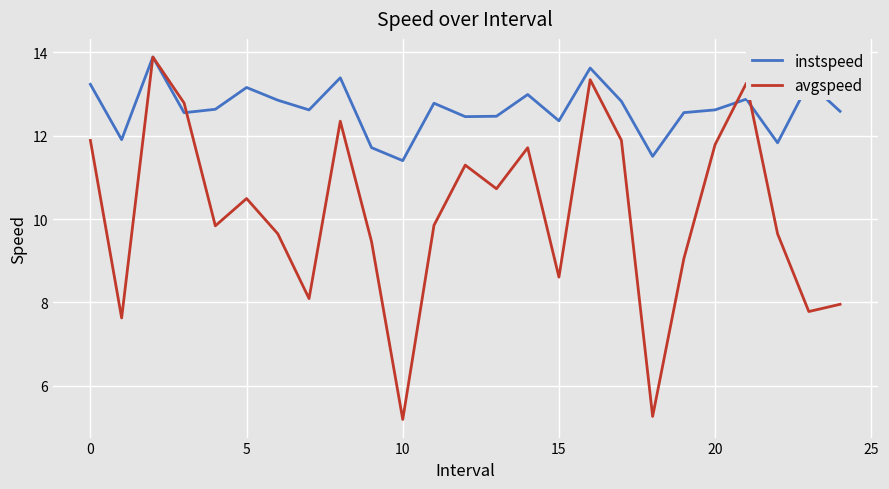

What is the minimum value for instspeed?

11.4